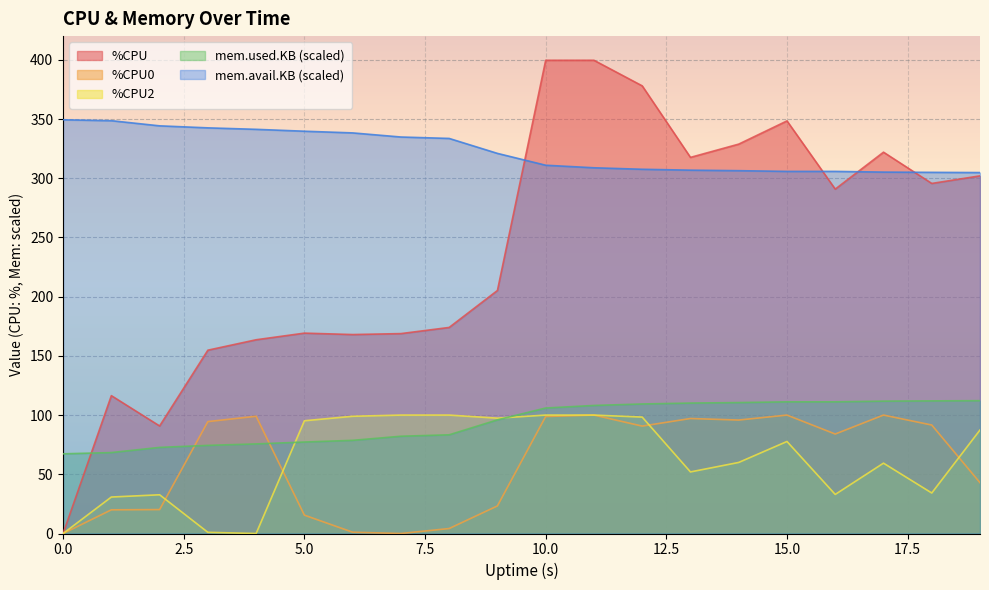

Which has a higher value, 9 or 16?

16